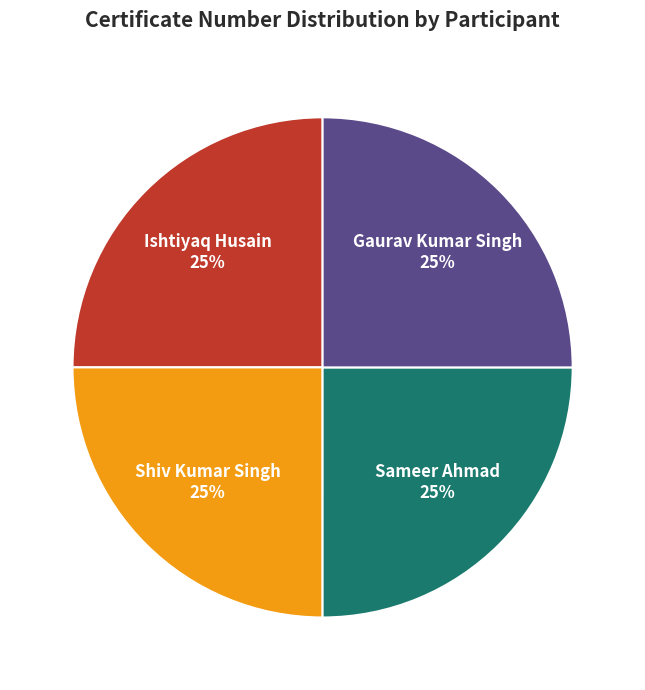

Count the number of slices in the pie.

4